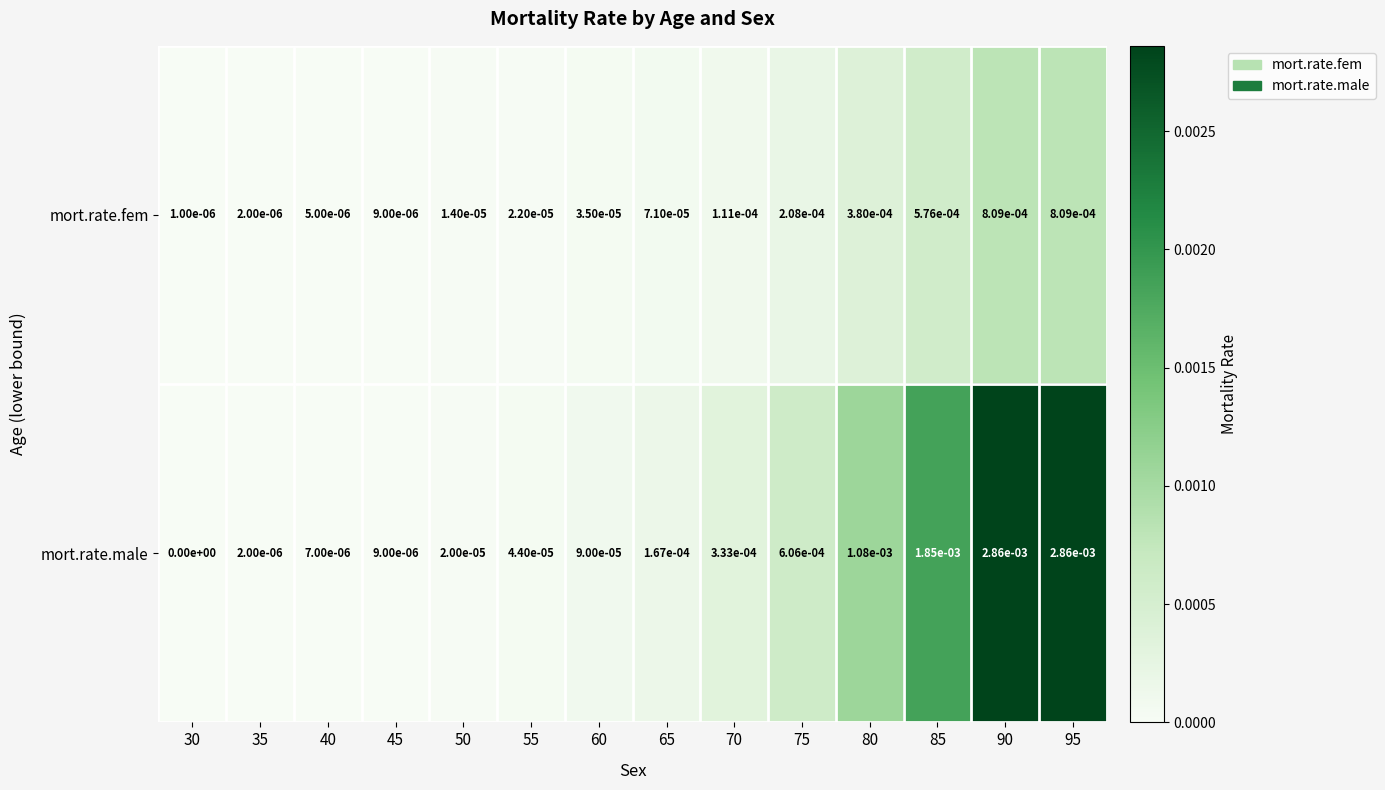

The value of mort.rate.fem at 40 is 0.0. True or false?

True